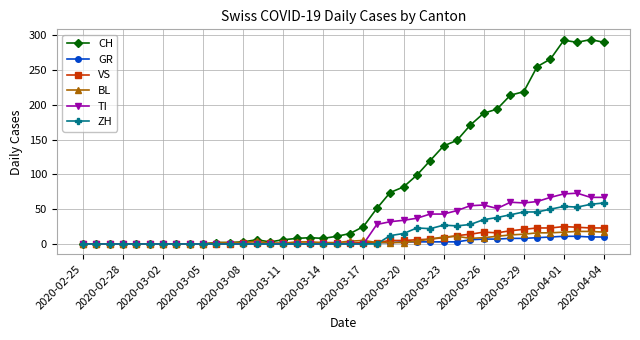

What is the sum of all VS values?

285